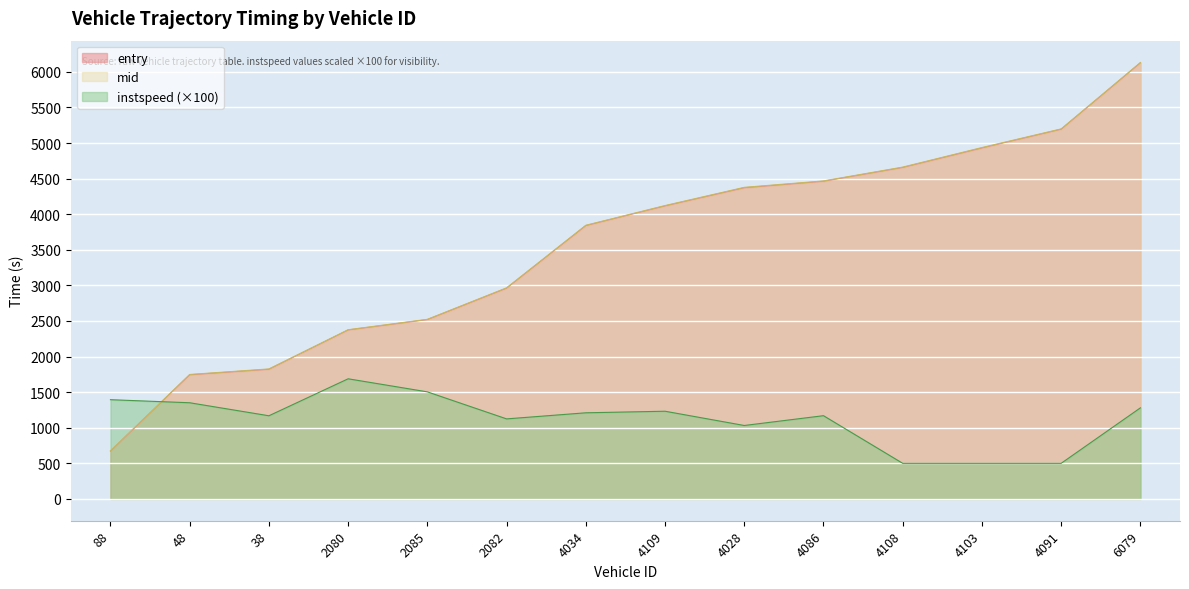

Reading left to right, transcribe all the data shown in this chart.

entry: 88=671.8	48=1744.1	38=1821.4	2080=2373.8	2085=2519.3	2082=2961.1	4034=3840.4	4109=4117.0	4028=4372.1	4086=4463.2	4108=4657.4	4103=4931.1	4091=5194.8	6079=6127.7
mid: 88=676.3	48=1748.4	38=1826.3	2080=2377.4	2085=2523.5	2082=2966.2	4034=3845.3	4109=4122.1	4028=4378.0	4086=4468.2	4108=4662.4	4103=4937.4	4091=5199.1	6079=6132.2
instspeed: 88=1394.2	48=1351.0	38=1168.2	2080=1687.6	2085=1504.2	2082=1124.4	4034=1209.9	4109=1232.0	4028=1031.6	4086=1169.4	4108=500.0	4103=500.0	4091=500.0	6079=1279.3